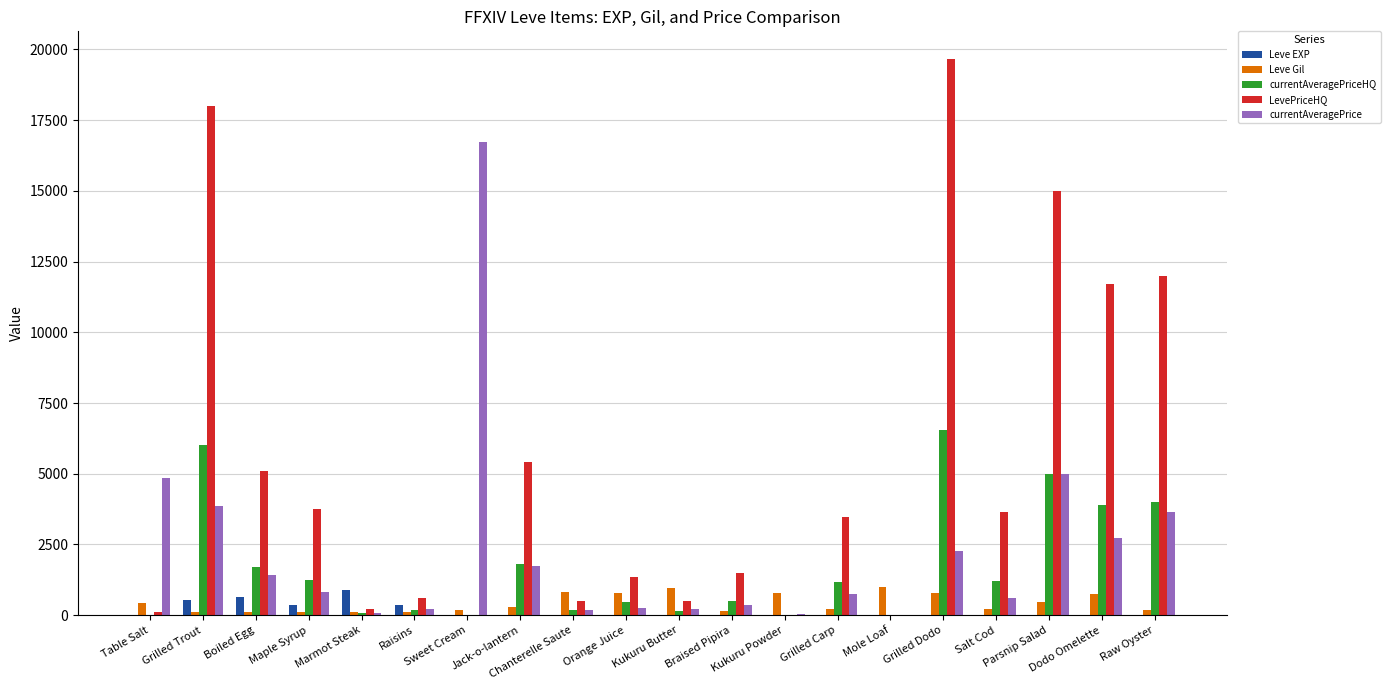

Which series has the largest total across all categories?

LevePriceHQ